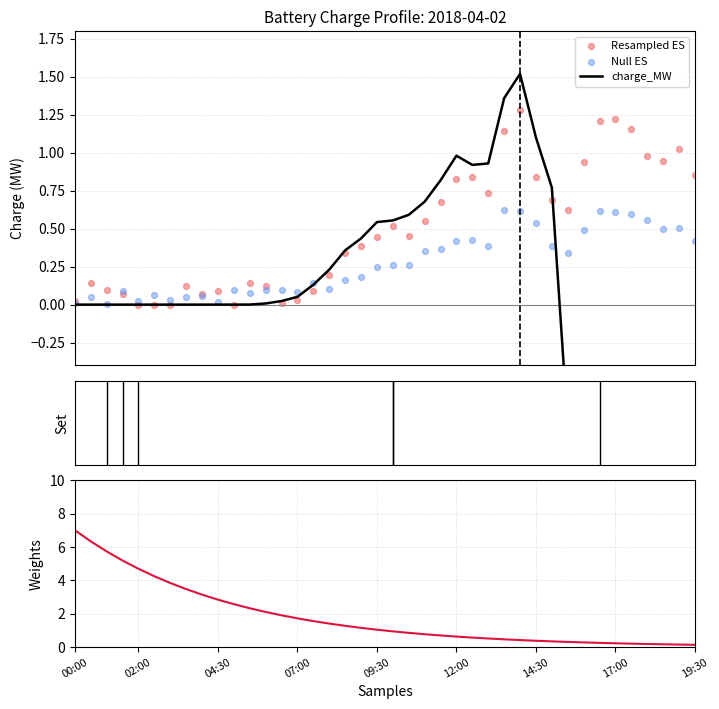

Which series has the widest spread of Y values?

Weights